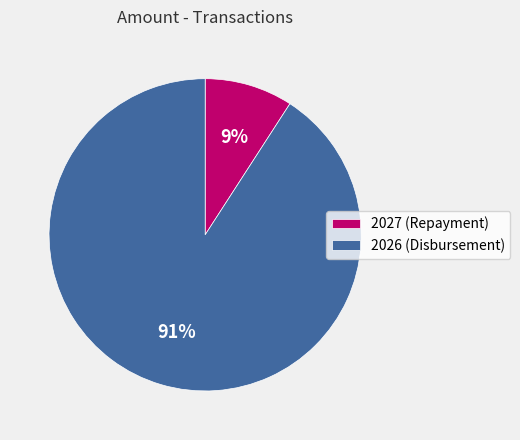

Does any single category account for the majority?

Yes